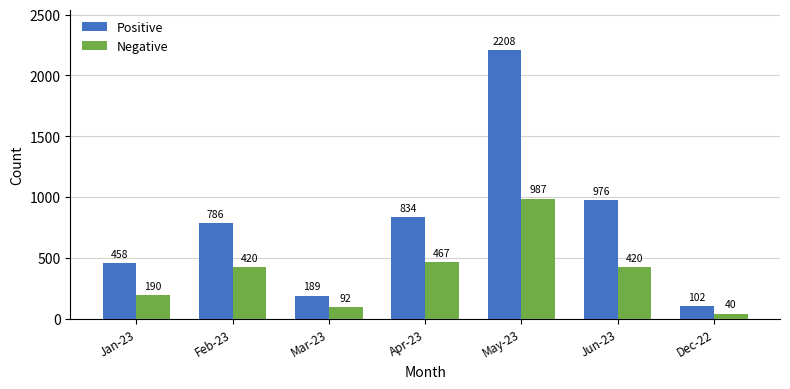

Are the bars grouped side by side (vs. stacked)?

Yes